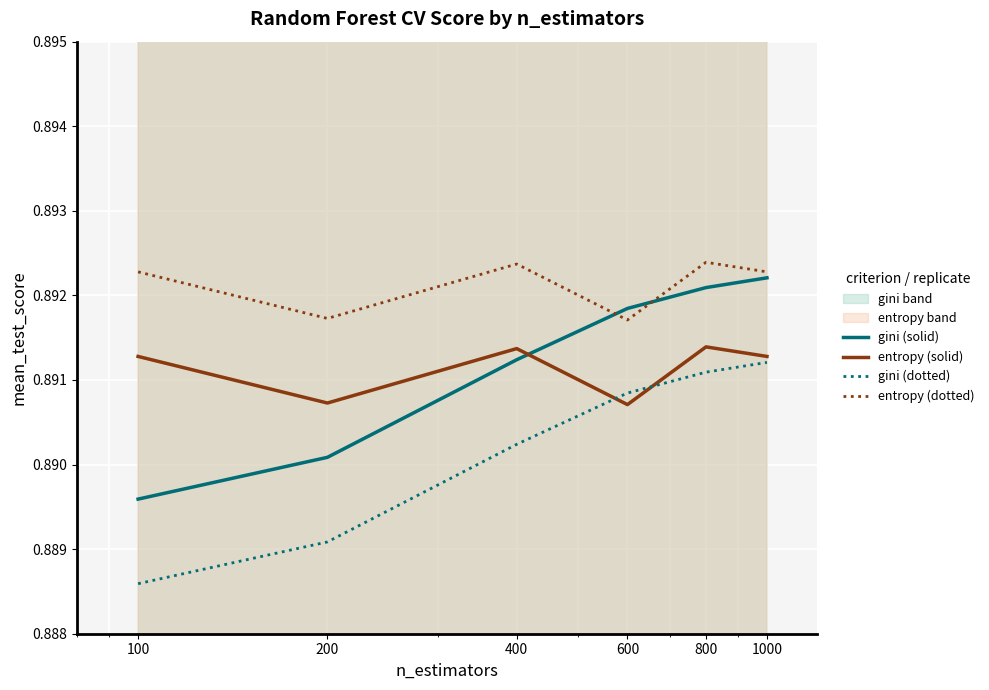

True or false: entropy (dotted) has more than 1 points higher than both neighbors.

True